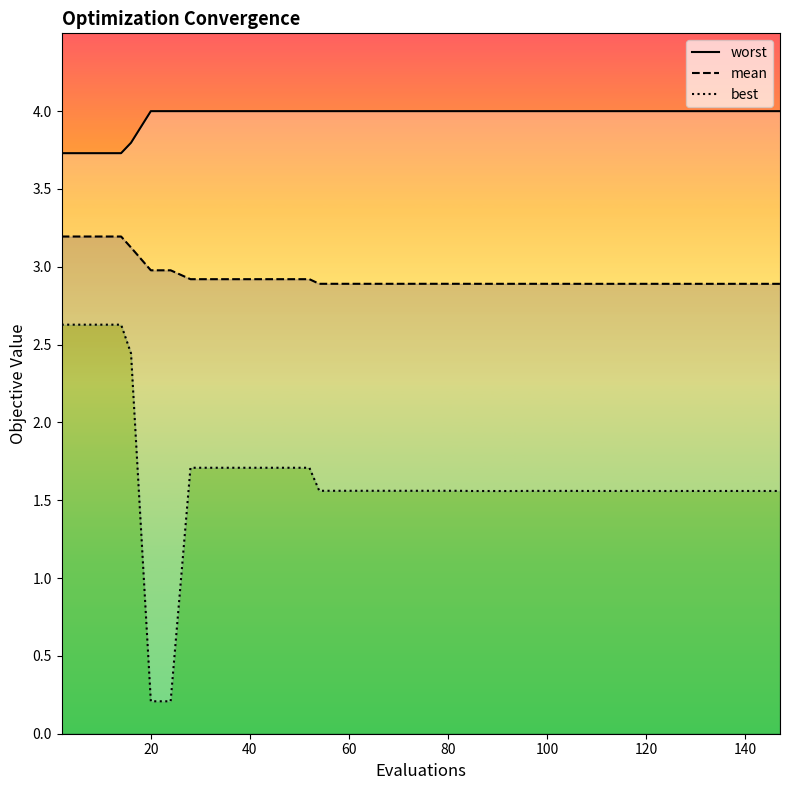

True or false: worst and best intersect in this chart.

False